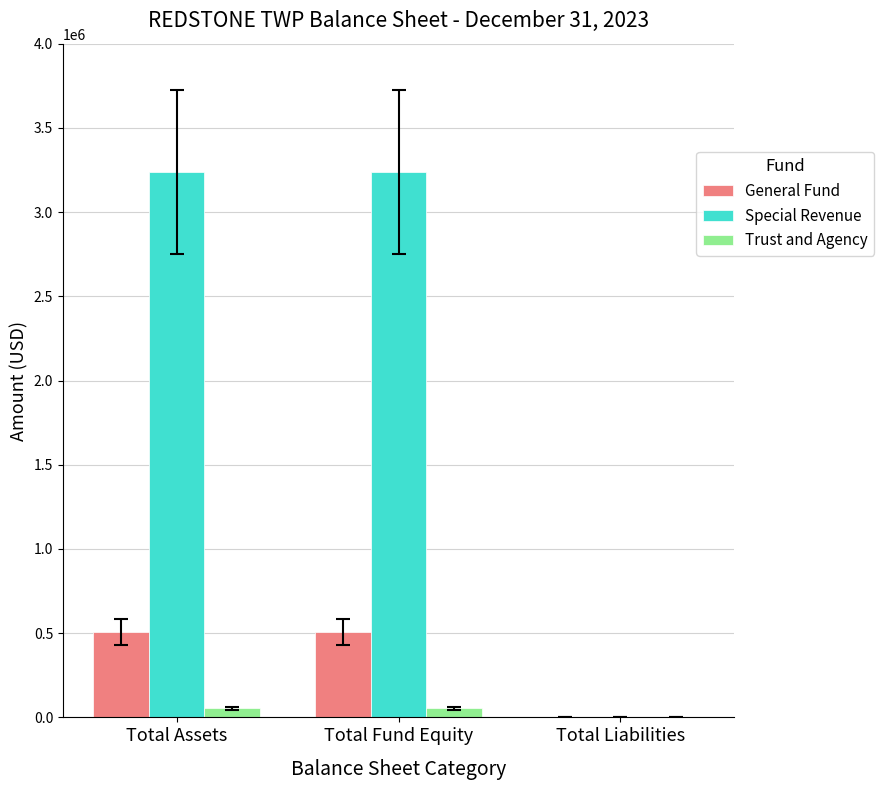

Read the Trust and Agency value at Total Fund Equity, to the nearest 50.

52800